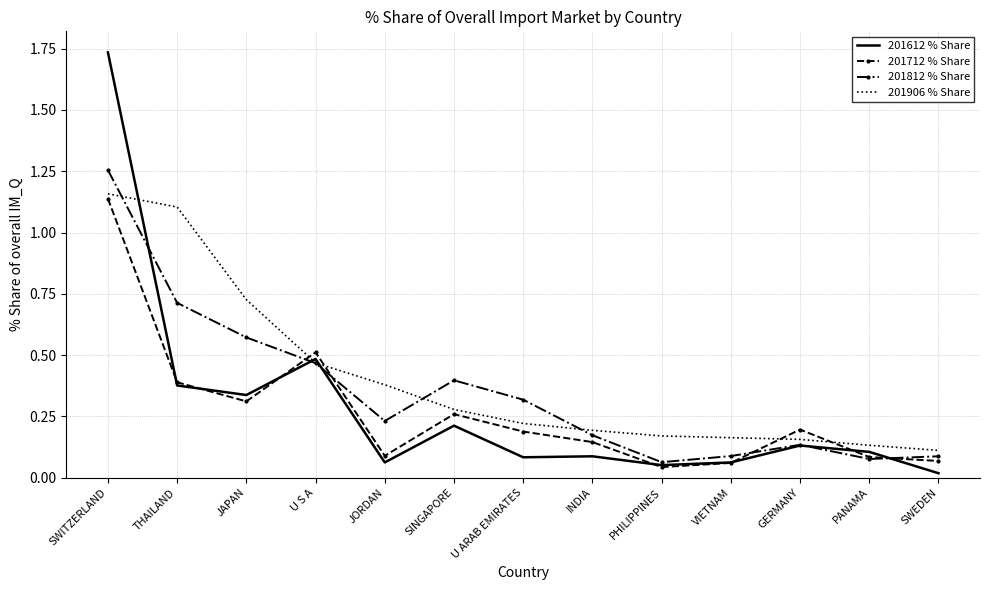

What position from the left is VIETNAM?

10